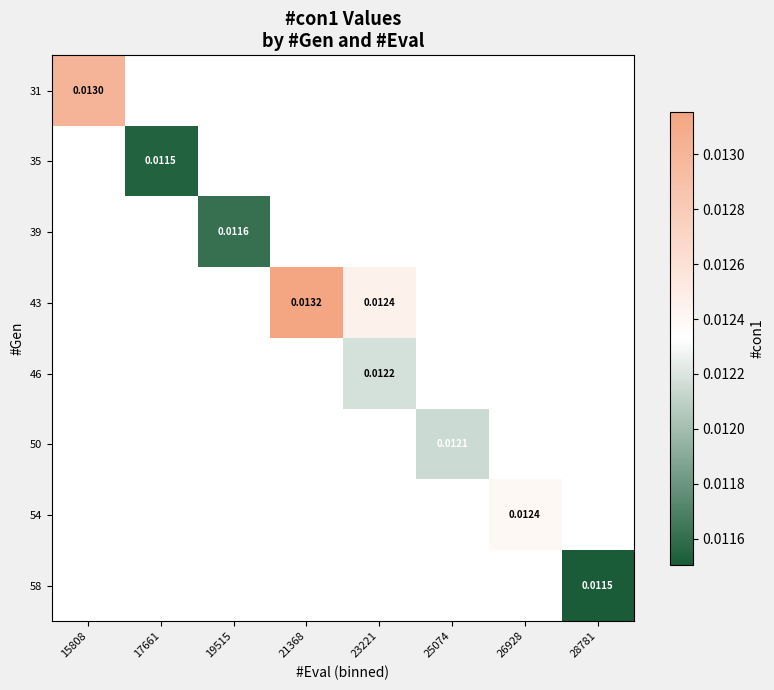

At how many categories does at least one series exceed 0?

8